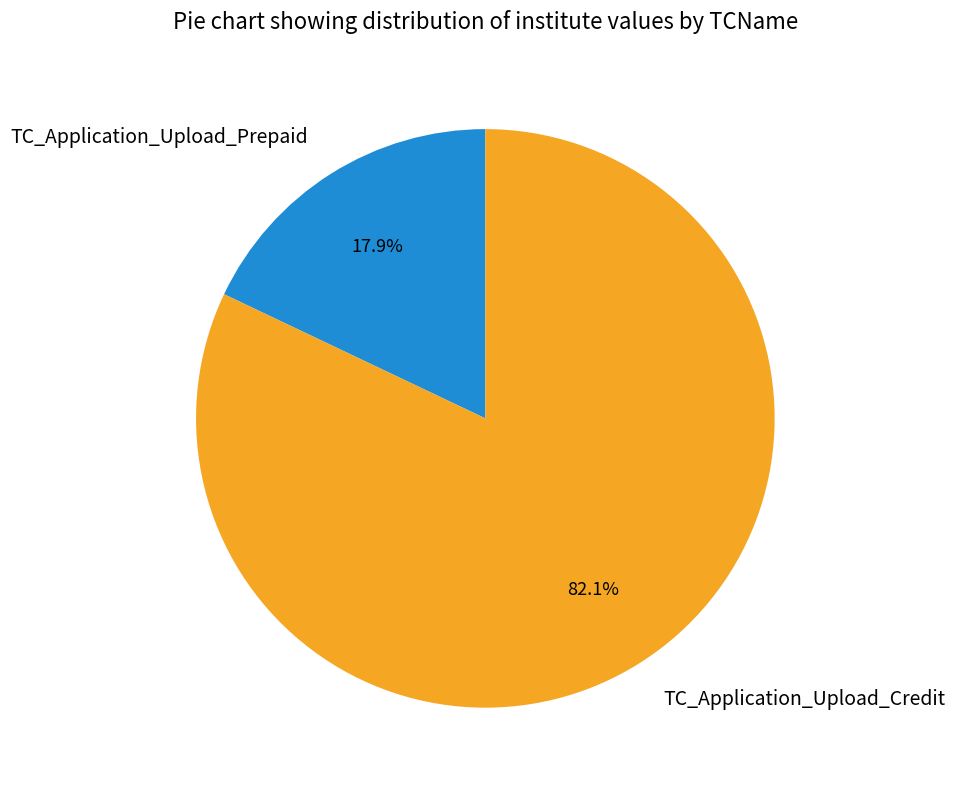

How much of the chart is everything except TC_Application_Upload_Credit?

17.9%